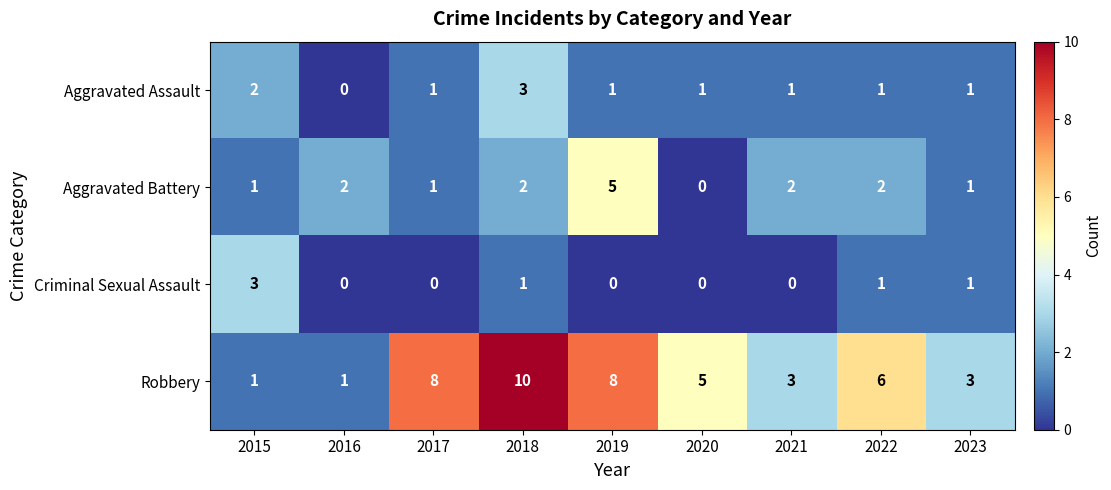

At which category is the sum across all series the highest?

2018